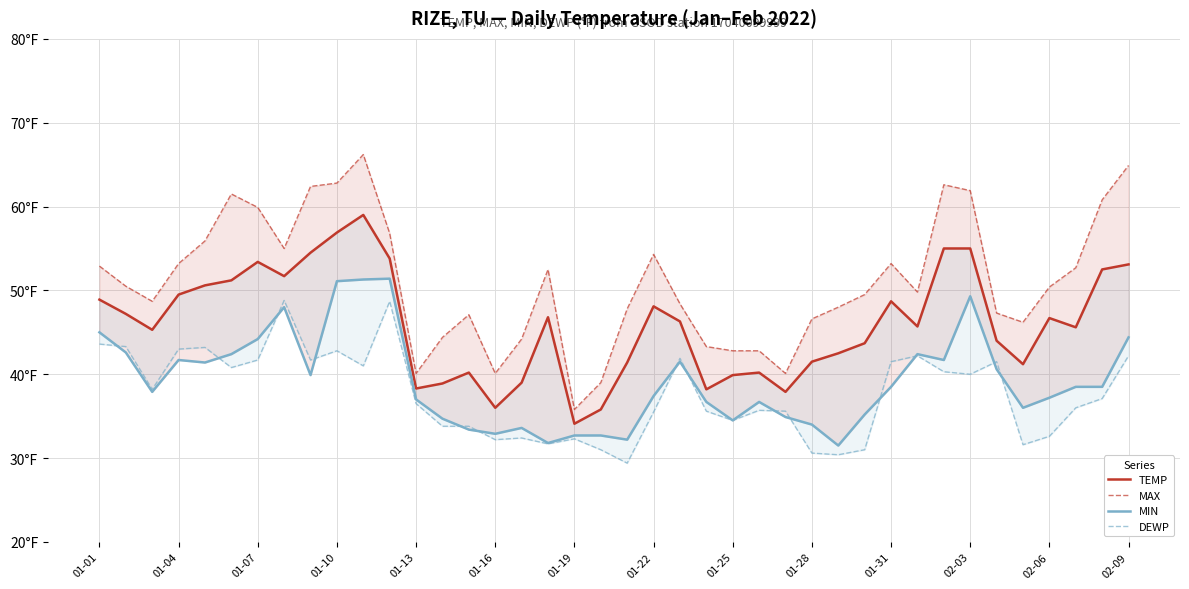

How many data points does each series have?

40